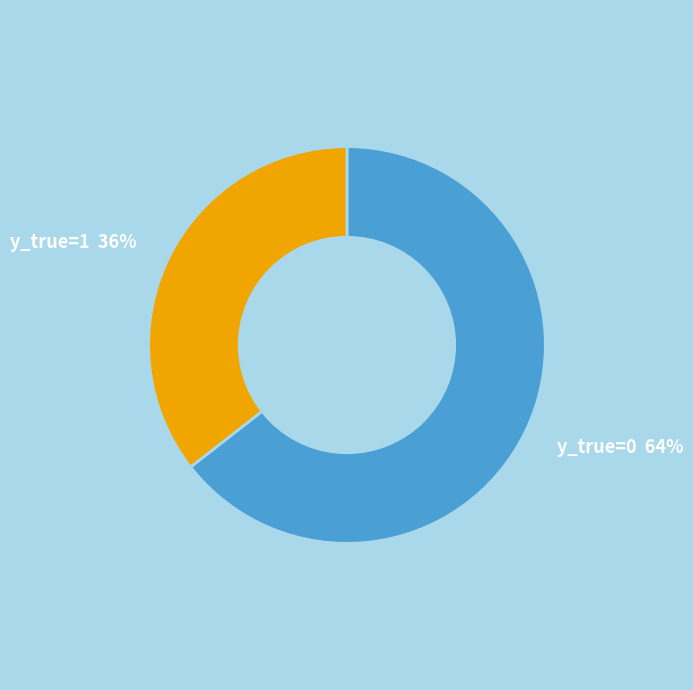

The y_true=0 slice represents 55% of the pie. True or false?

False